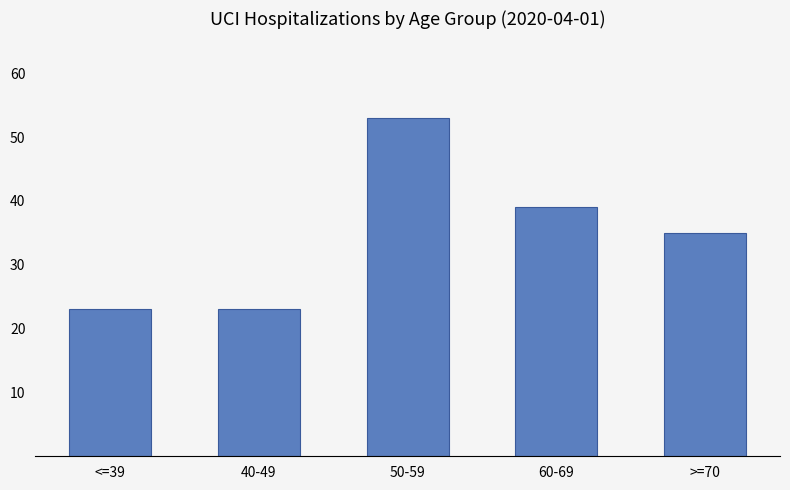

At which label is the value closest to 38?

60-69